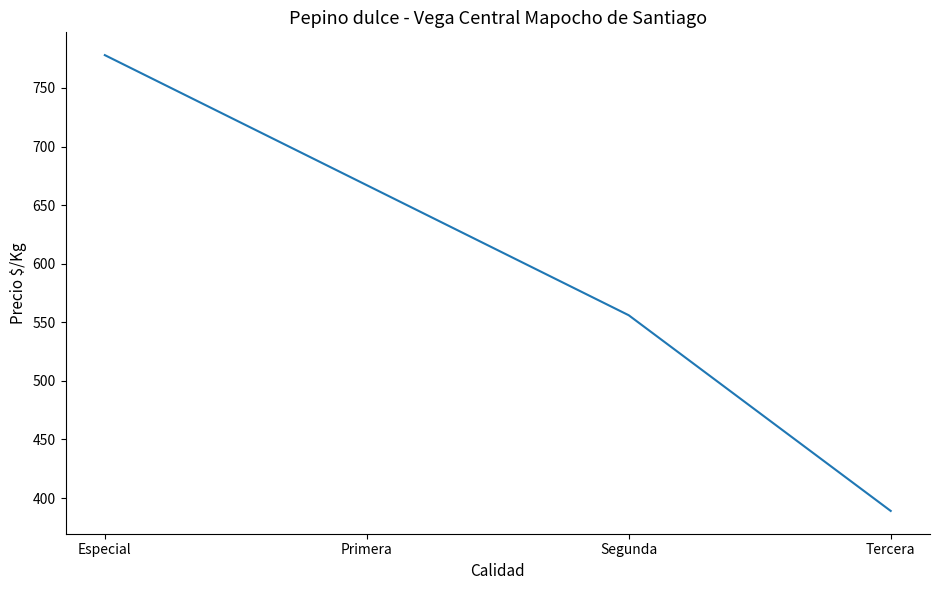

The chart shows a value of 556 at Segunda. True or false?

True